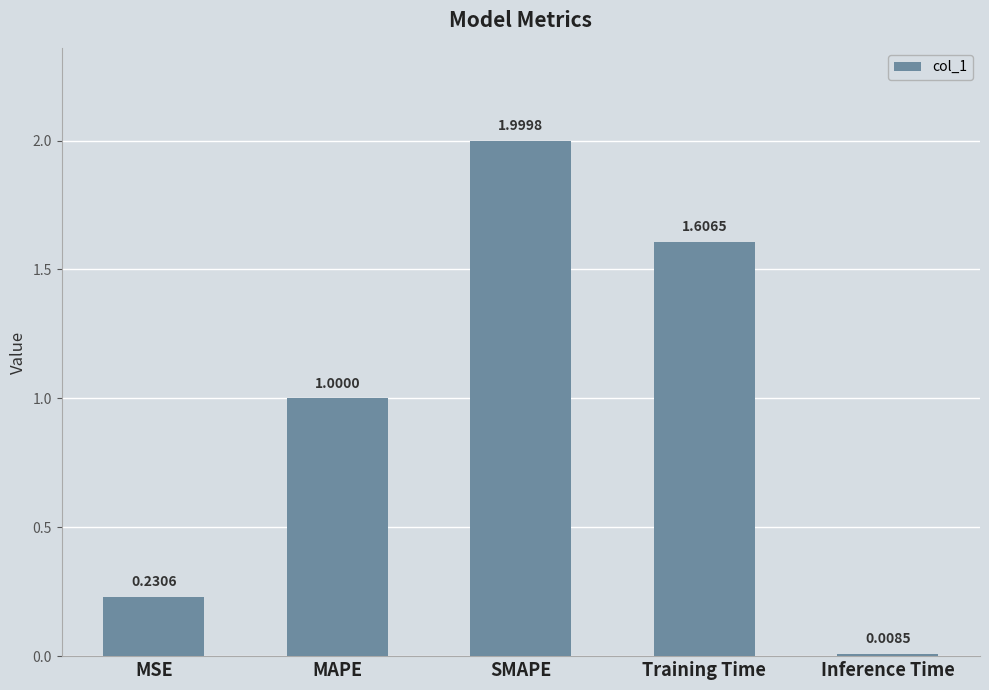

At which category does the chart reach its peak across all series?

SMAPE